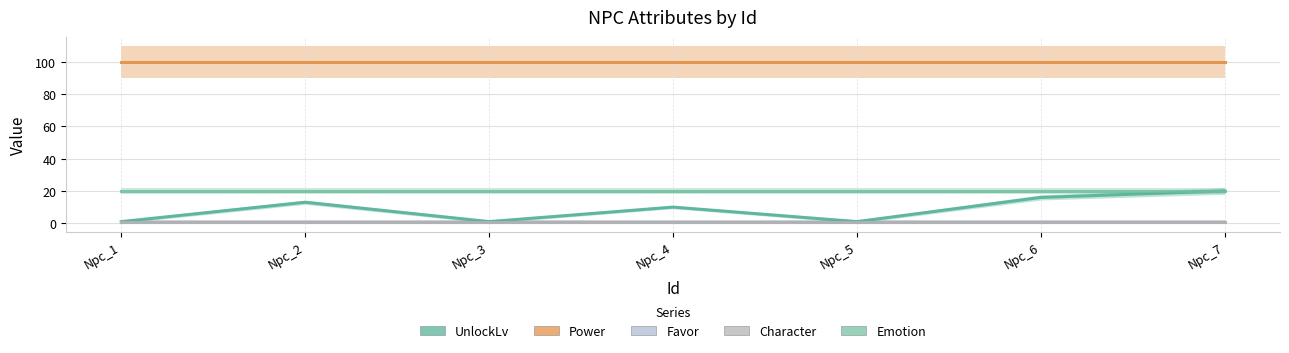

What is the sum of all Power values?

700